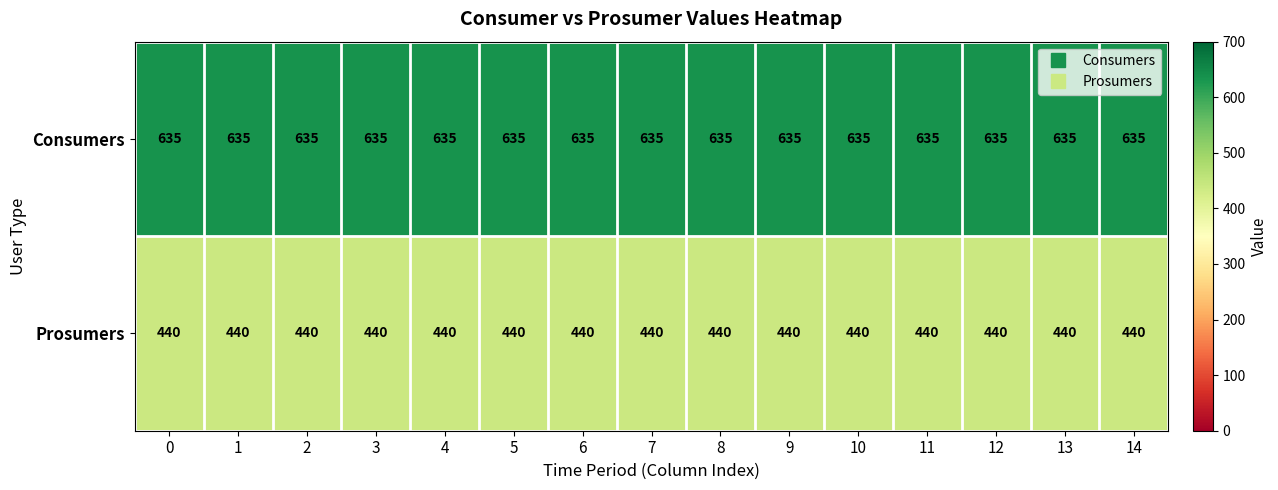

The Consumers series shows 431 at 2. True or false?

False